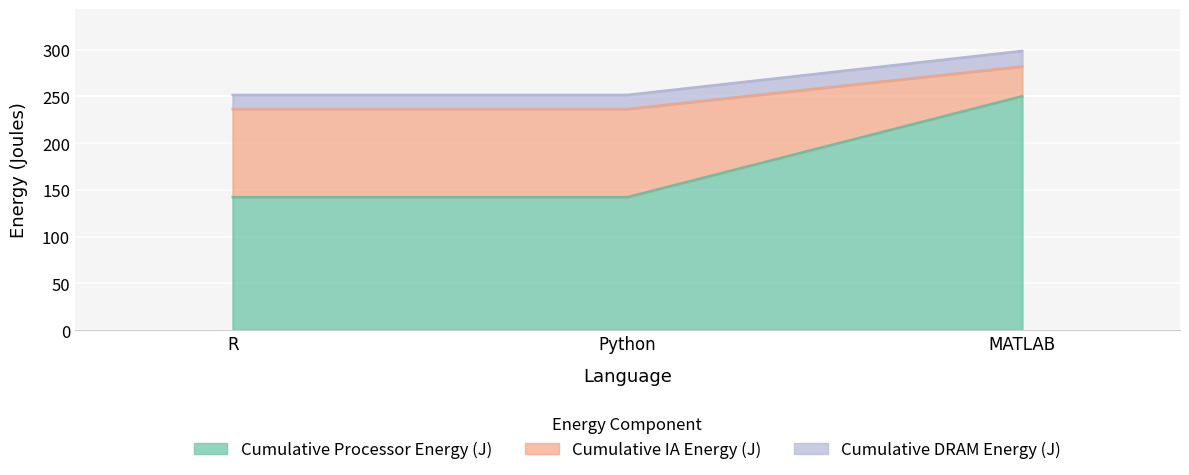

What is the average value of the Cumulative Processor Energy (J) series?

178.2